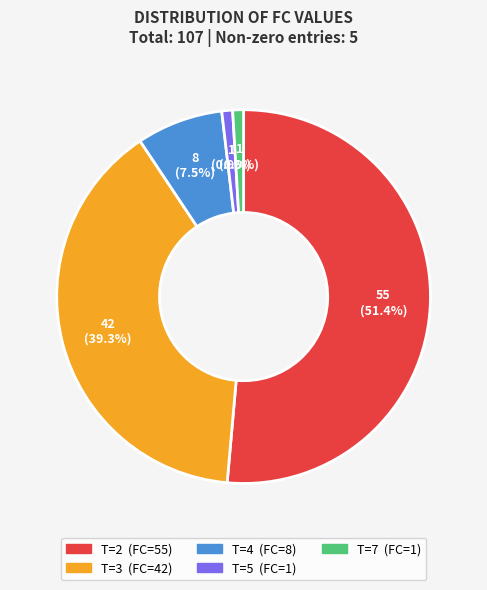

Count the number of slices in the pie.

5